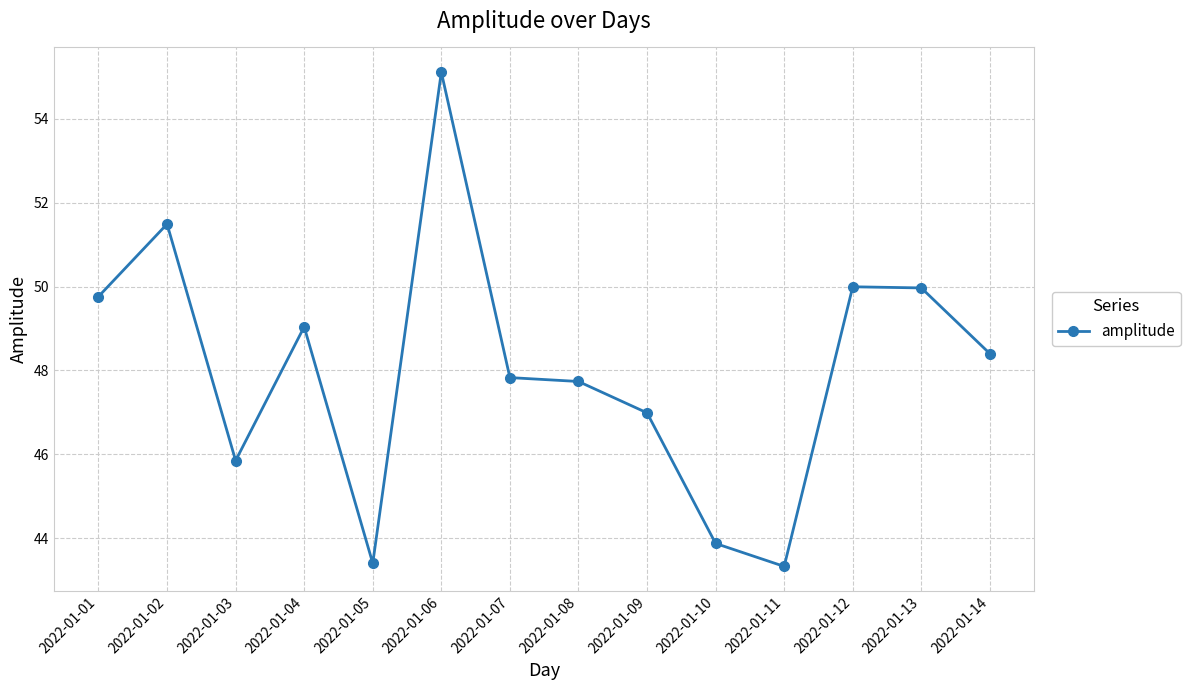

Is it true that the value at 2022-01-12 is 74.0?

False